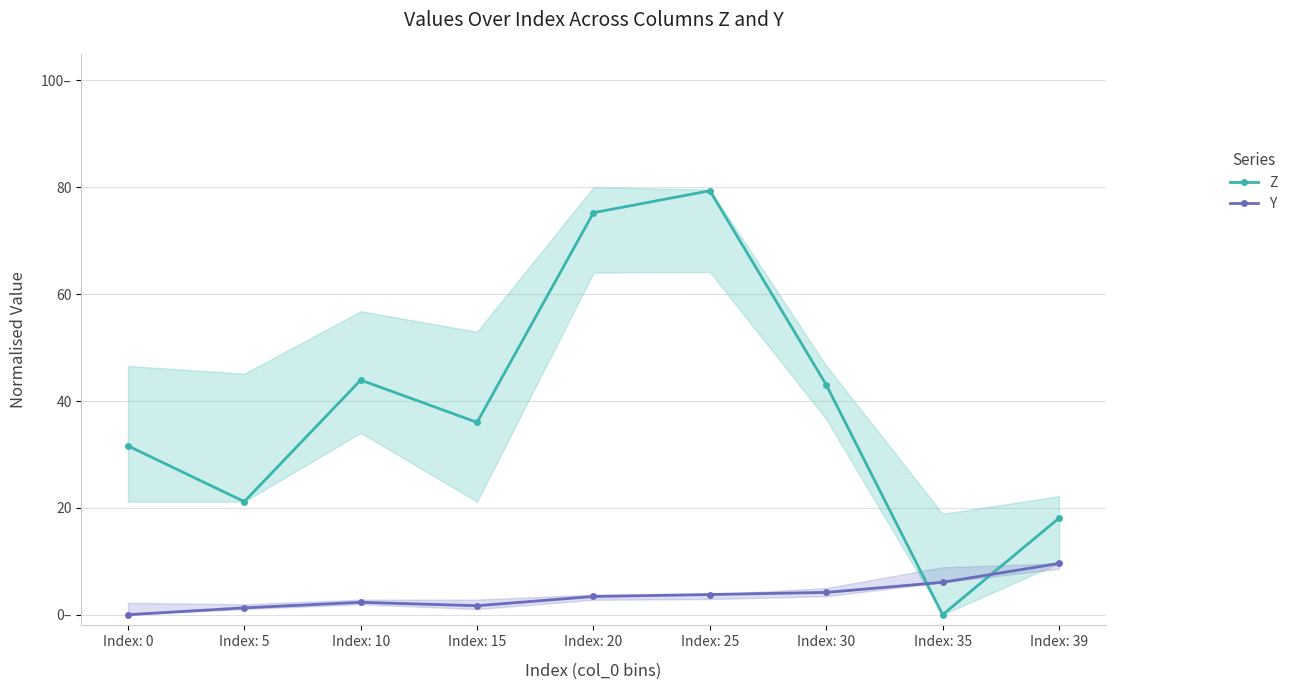

True or false: Z and Y intersect in this chart.

True